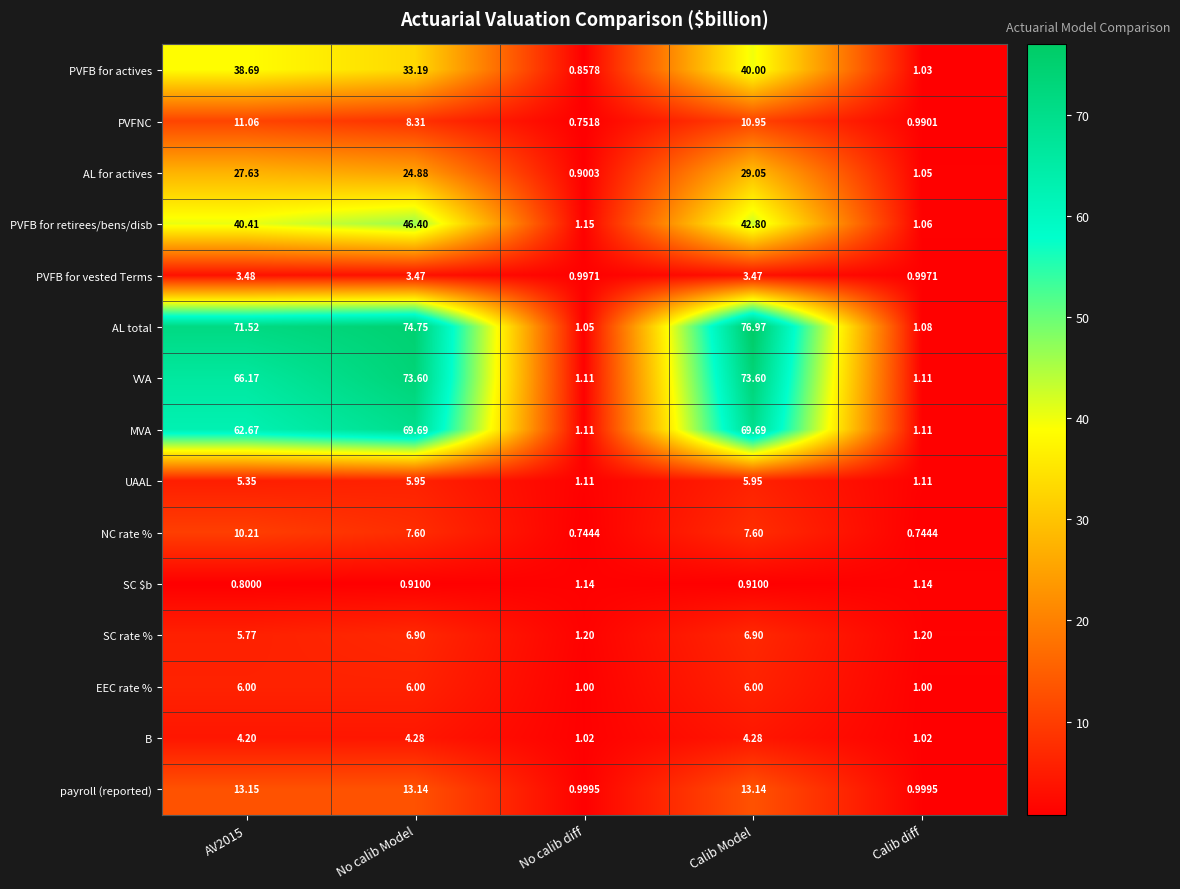

Which series has the widest spread of values?

AL total